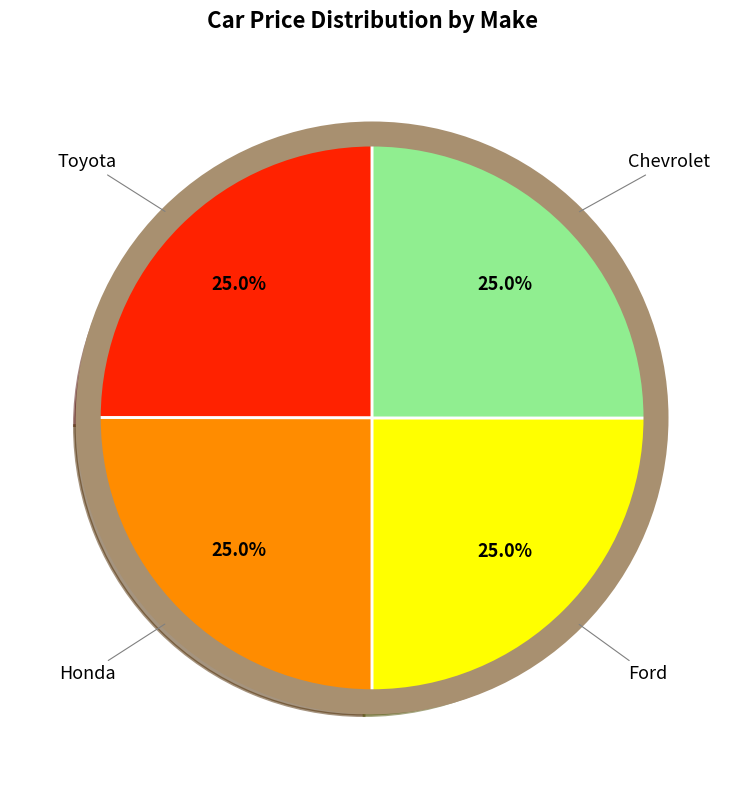

Is there a majority slice in this chart?

No